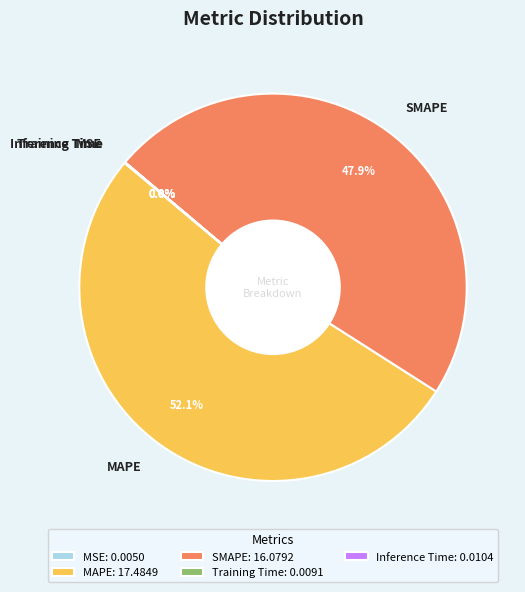

Does SMAPE represent more than half of the total?

No